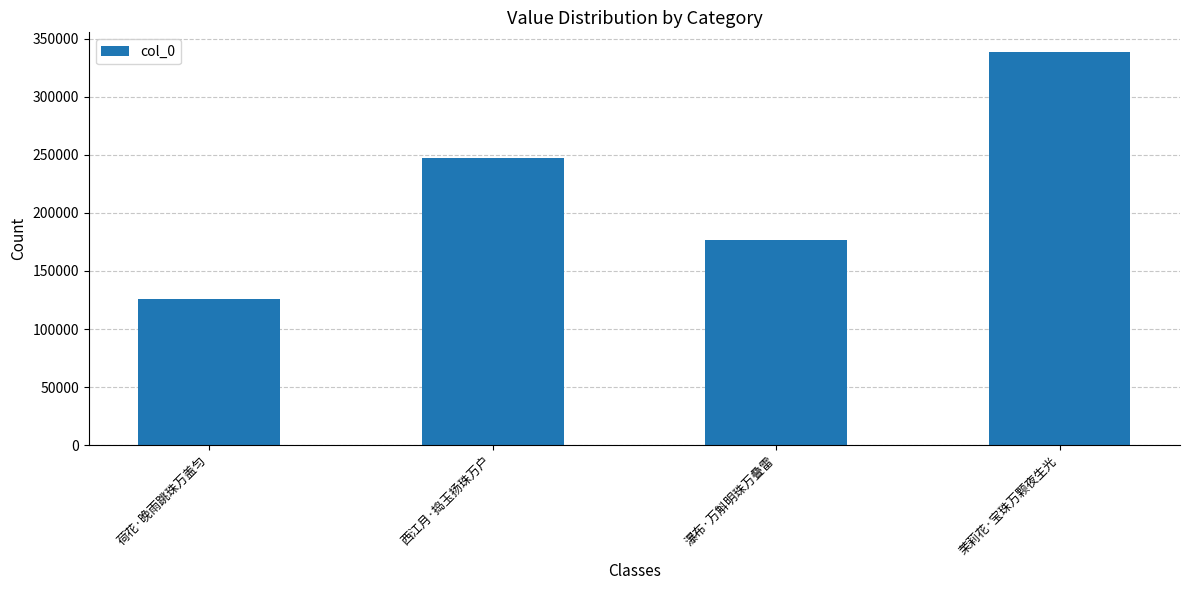

Which category has the highest value across all series?

茉莉花·宝珠万颗夜生光